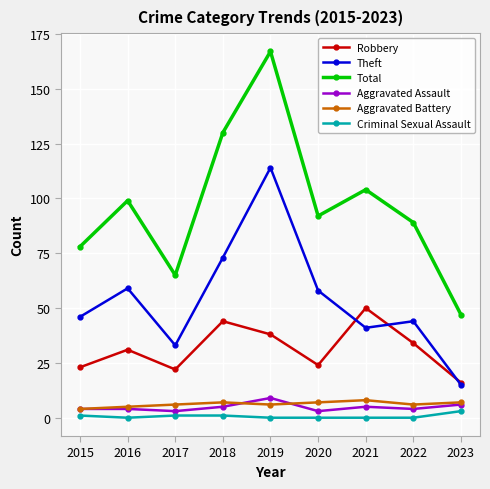

What is the maximum value shown in the chart?

167